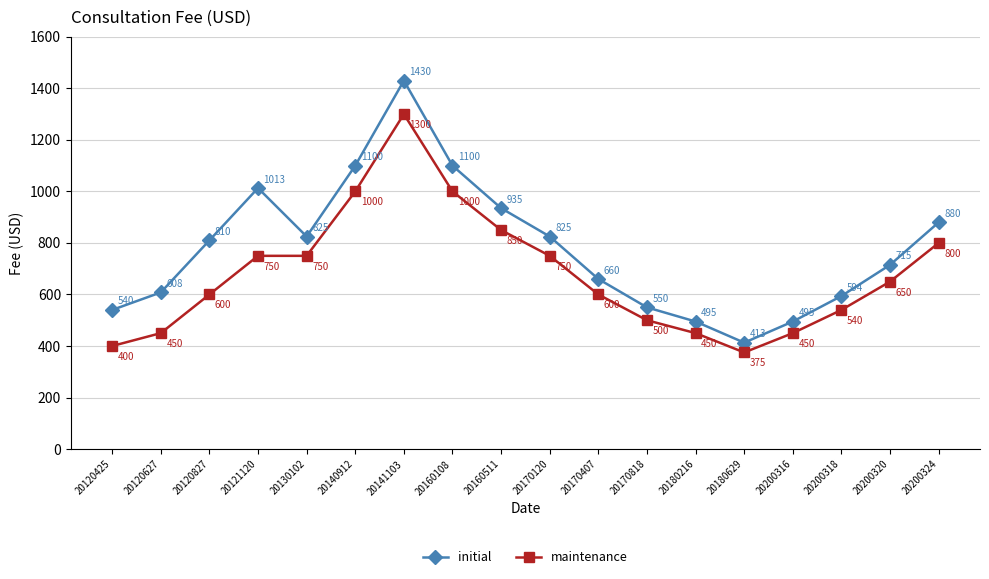

Which label corresponds to the smallest value in the chart?

20180629